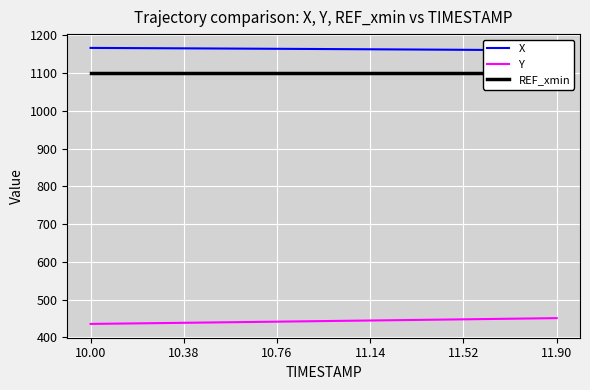

Is the value of Y at 10.00 greater than the value of X at 10.00?

No